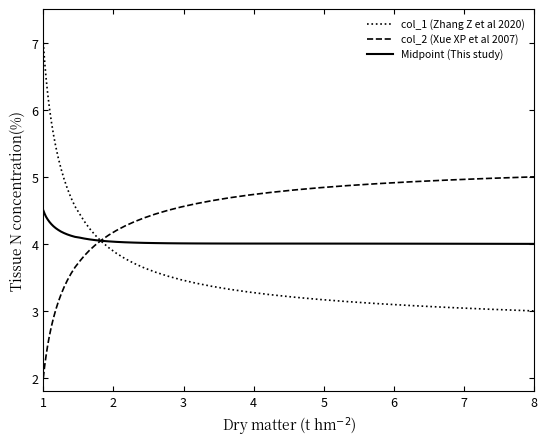

List the series in order of their peak value, lowest first.

Midpoint (This study), col_2 (Xue XP et al 2007), col_1 (Zhang Z et al 2020)